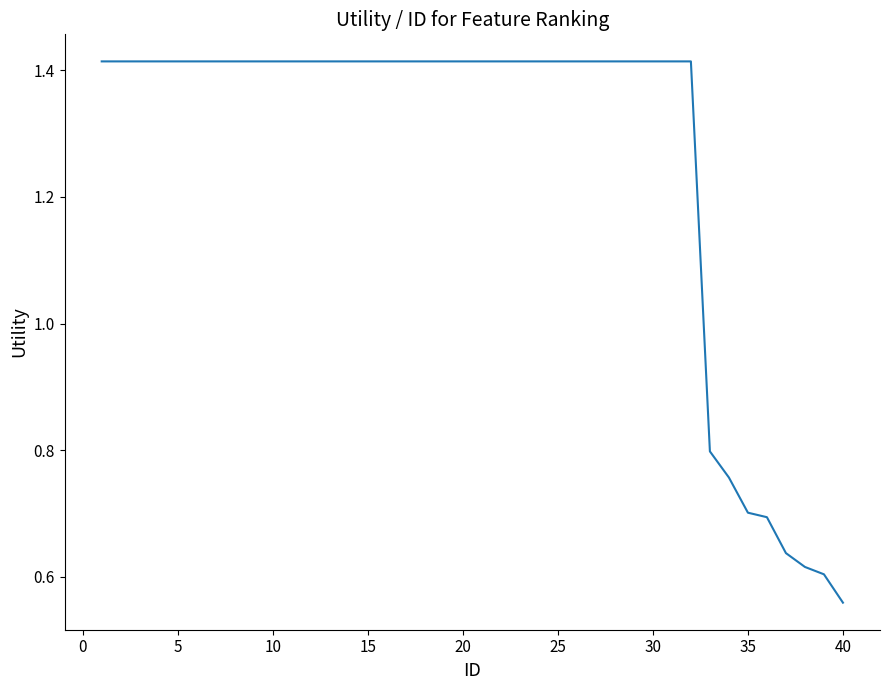

What is the difference between the maximum and minimum values?

0.9